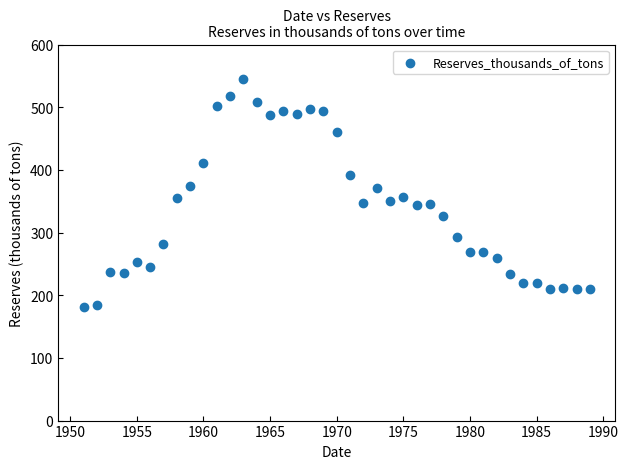

What is the range of Y values (max minus min)?

364.6